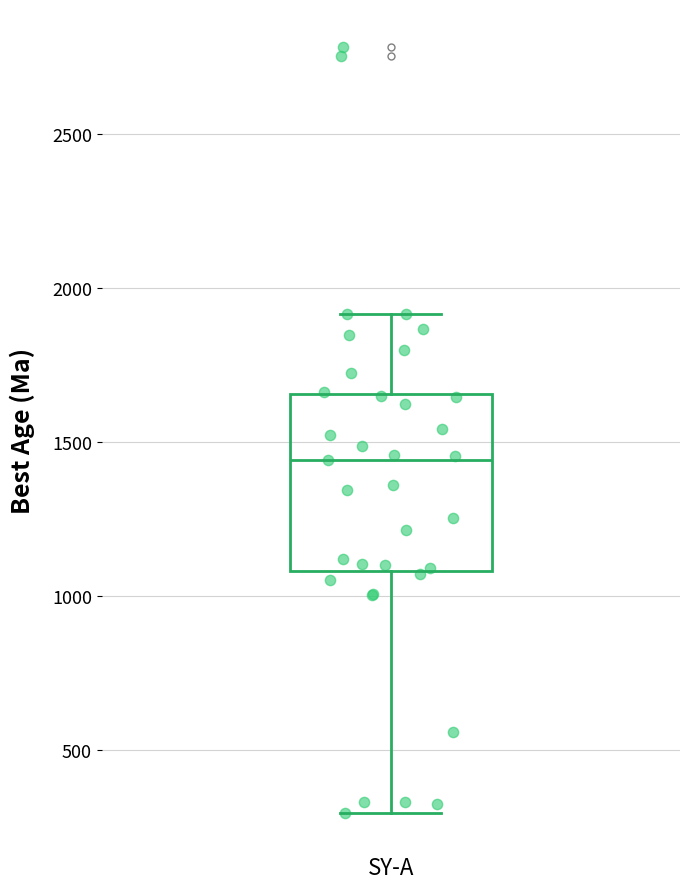

Transcribe this box plot: give where the median line is, the range the box spans, and where the two whiskers end, as read against the y-axis. The values are not printed on the chart, so give them approximately, as read against the axis.

median 1450, box 1100 to 1650, whiskers 300 to 1900